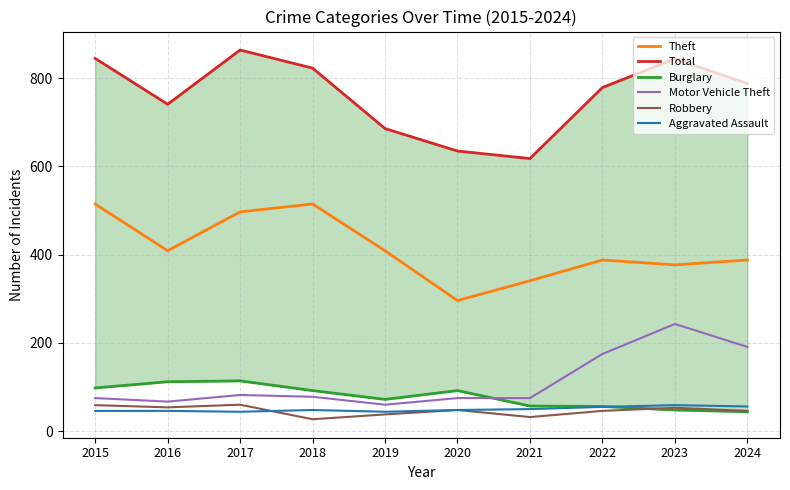

Does the chart display data point markers on the line(s)?

No